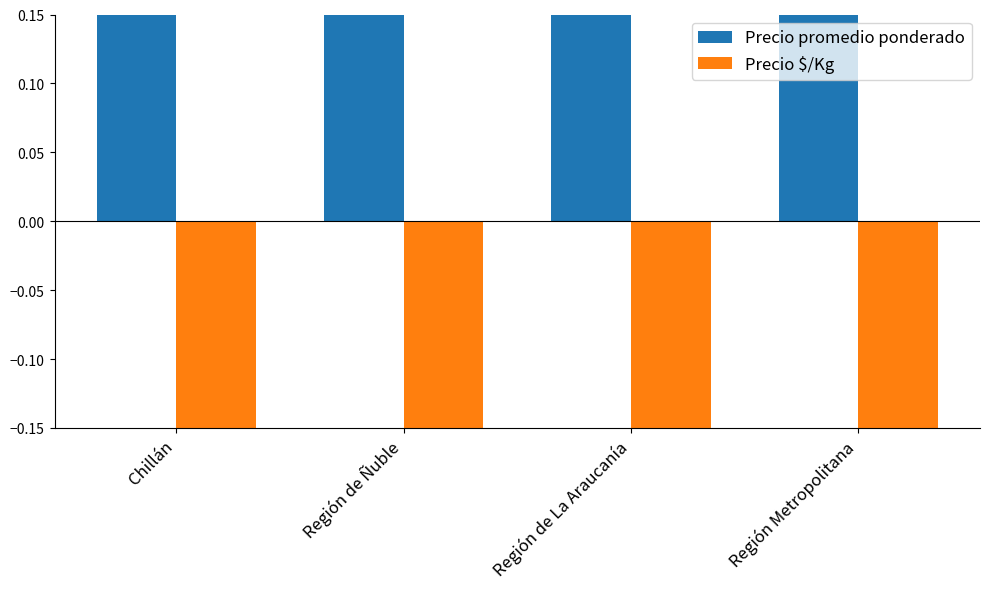

Are the bars horizontal?

No